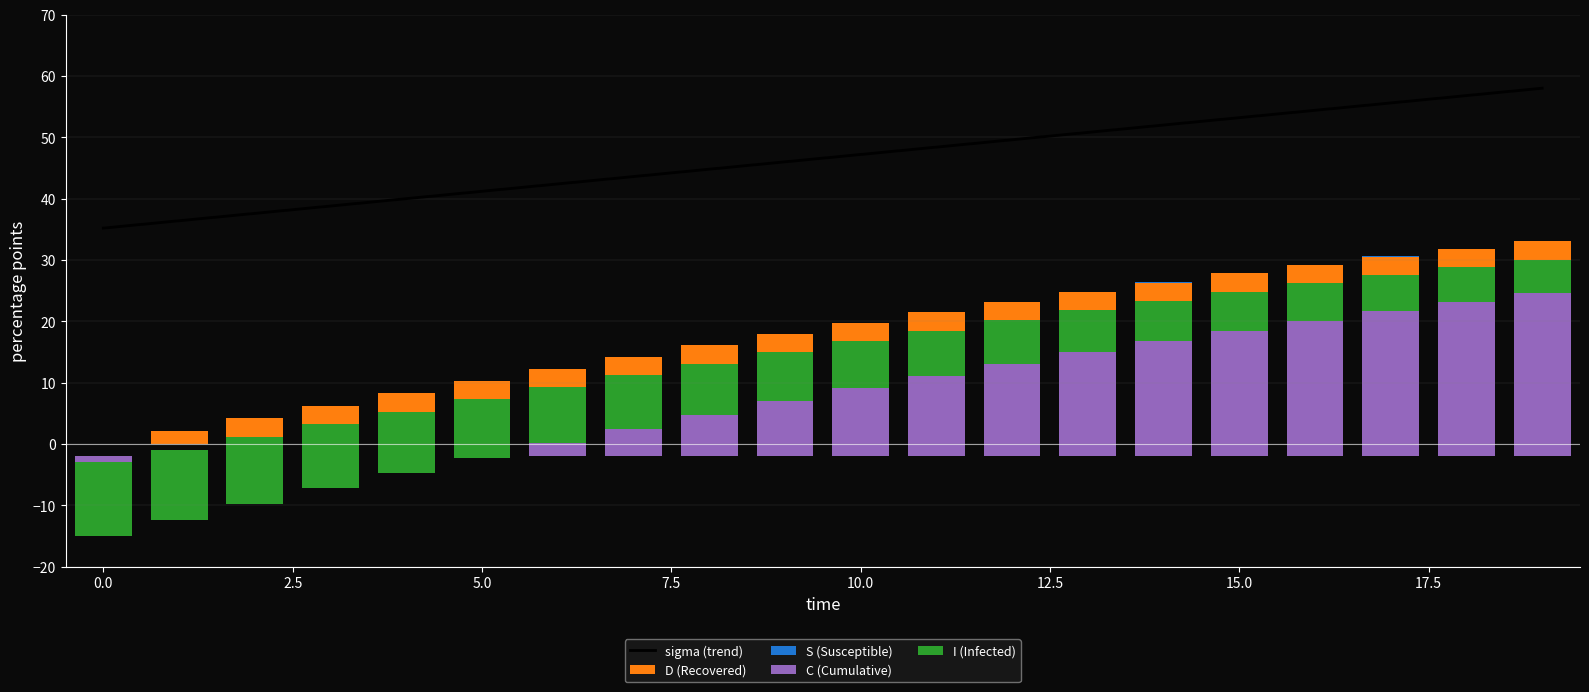

What position from the right is 17?

3